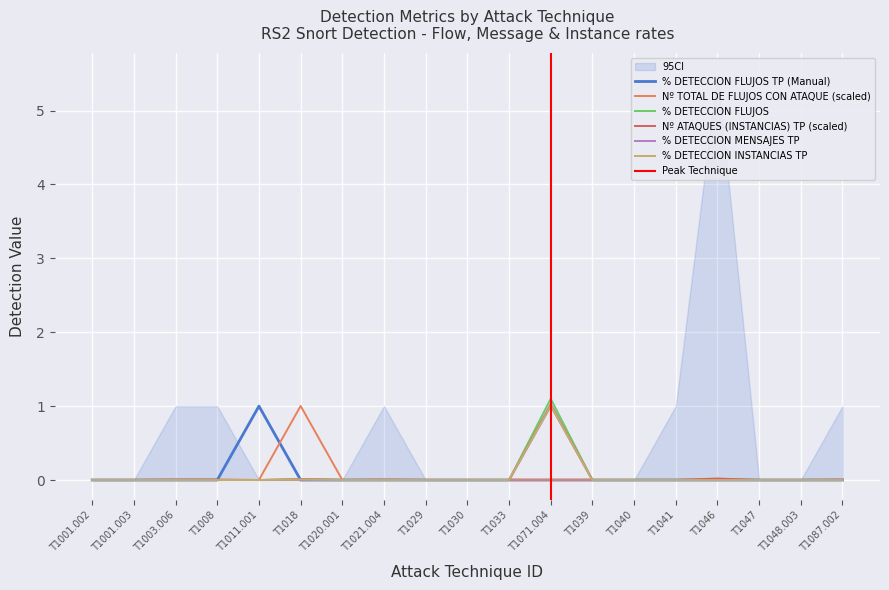

True or false: % DETECCION MENSAJES TP and % DETECCION FLUJOS cross at least once.

False